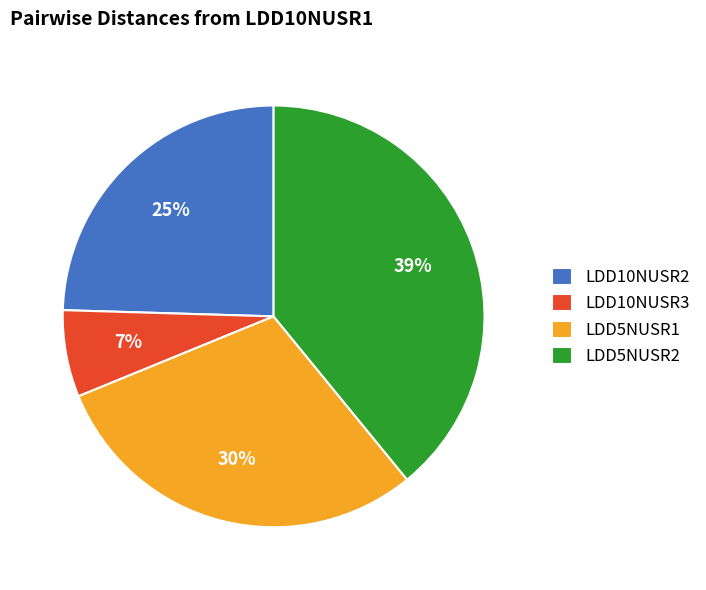

How many slices are in this pie chart?

4